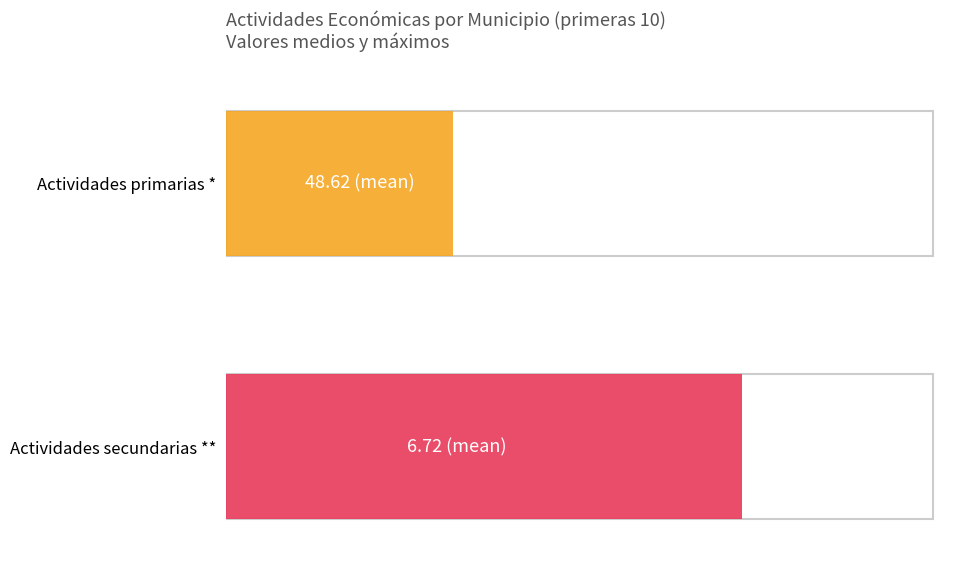

At SAN PABLO DE BORBUR, list the series in order from largest to smallest.

Actividades primarias *, Actividades secundarias **